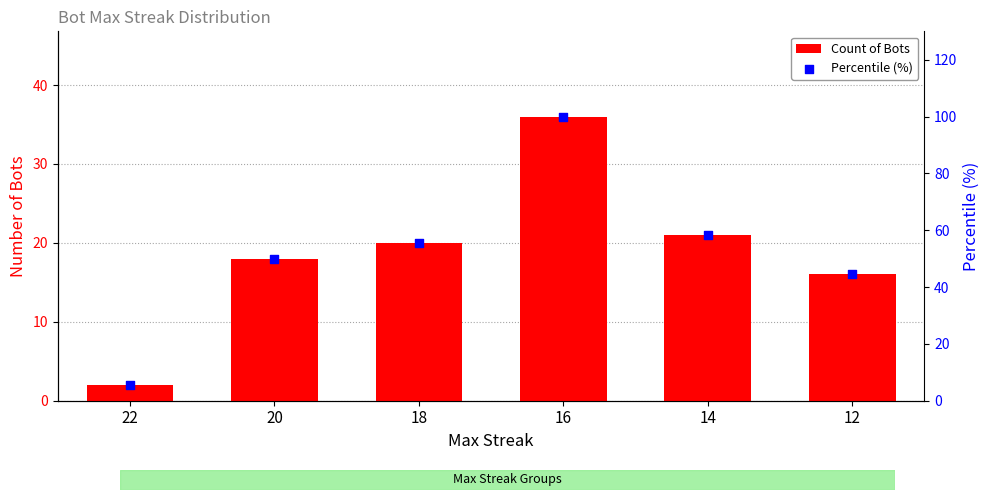

Which series has the widest spread of Y values?

Percentile (%)